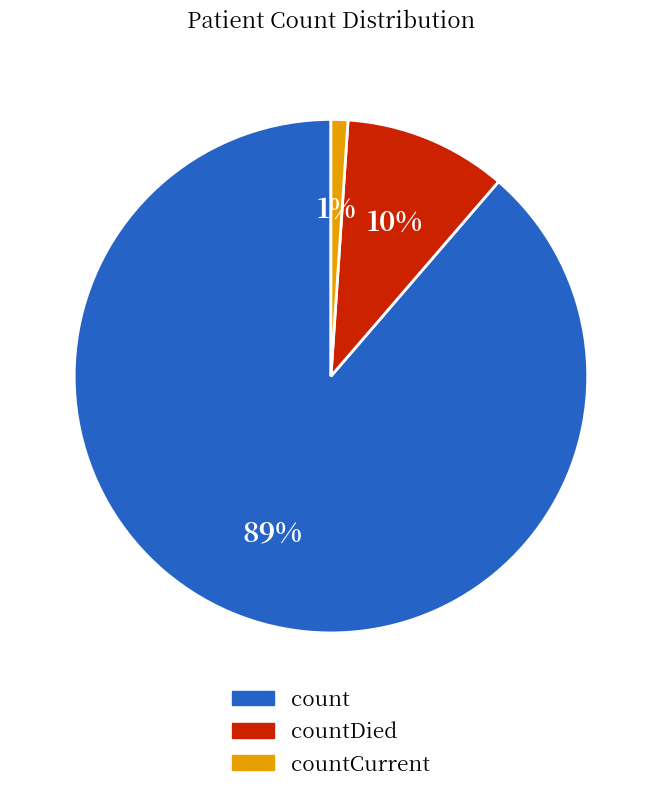

To the nearest percent, what is the combined percentage of countDied and countCurrent?

11%